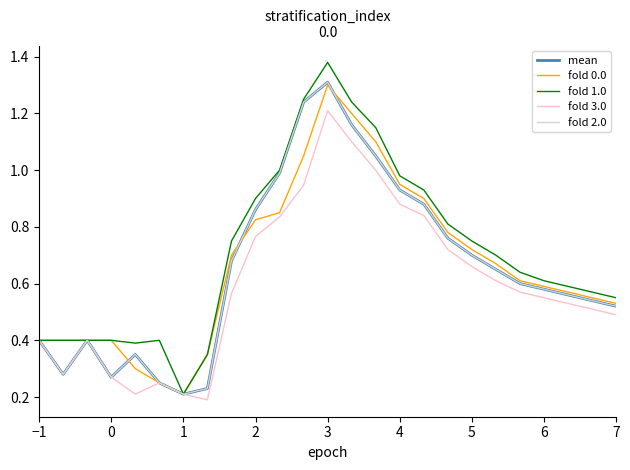

At which category is the sum across all series the highest?

3